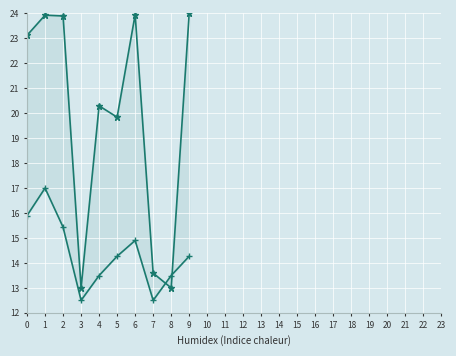

Reading left to right, extract all data points from this chart.

Inversión(MMU$): 0=23.1	1=23.9	2=23.9	3=13.0	4=20.3	5=19.8	6=24.0	7=13.6	8=13.0	9=24.0
Count: 0=15.9	1=17.0	2=15.4	3=12.5	4=13.5	5=14.3	6=14.9	7=12.5	8=13.5	9=14.3